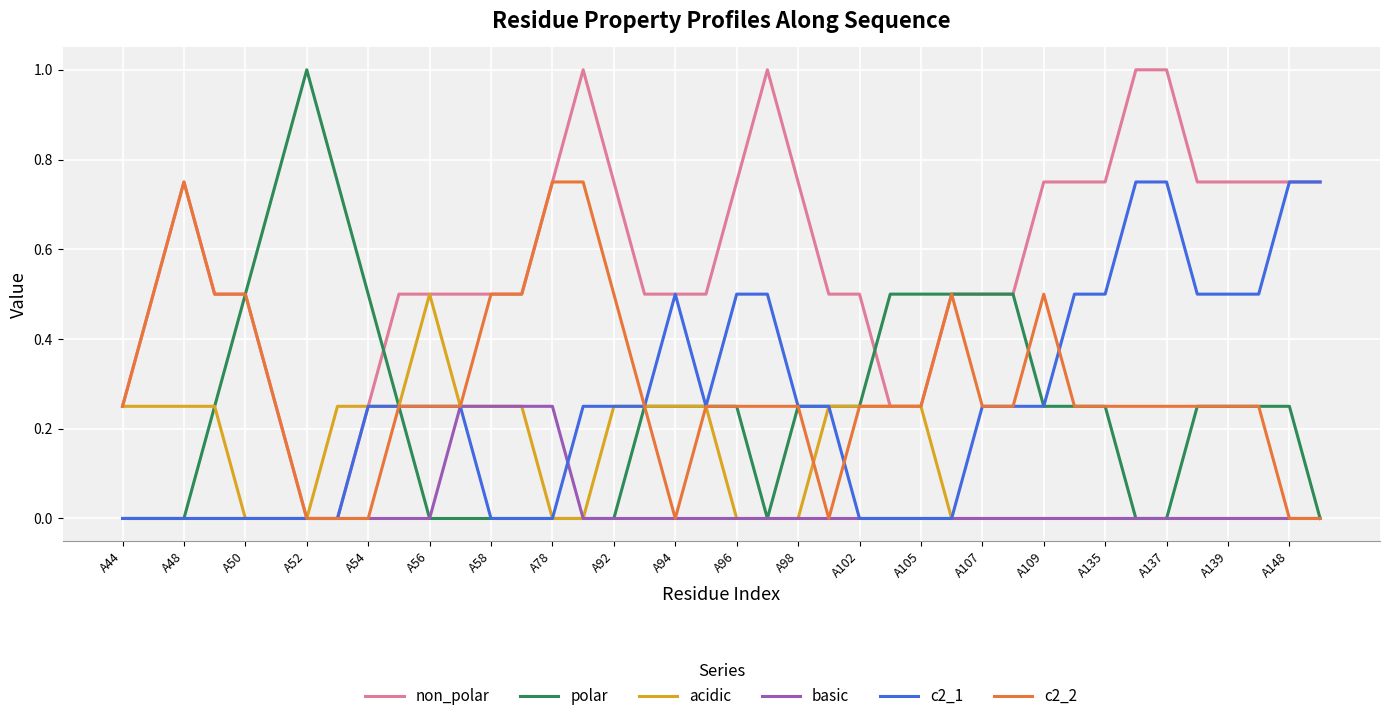

Which series has the largest total across all categories?

non_polar